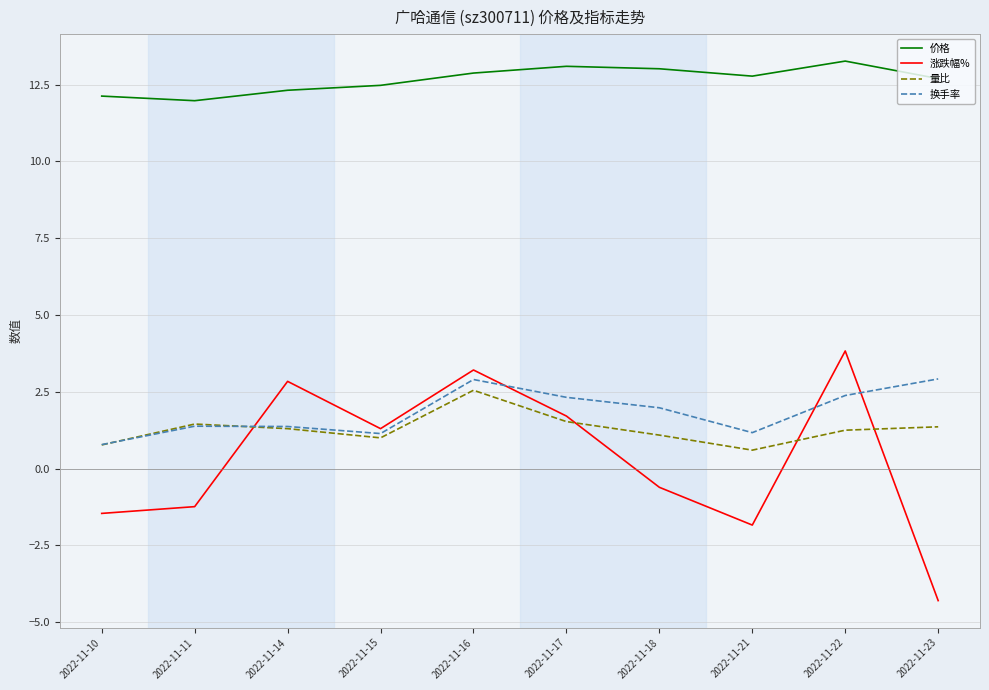

The value of 换手率 at 2022-11-10 is 0.8. True or false?

True